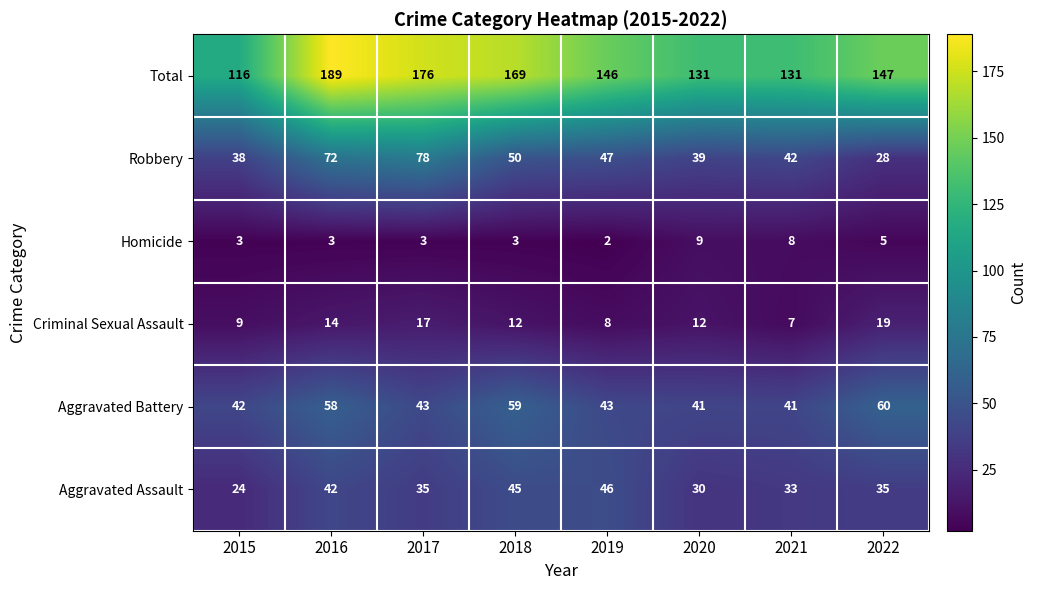

Is it true that Criminal Sexual Assault equals 11 at 2021?

False